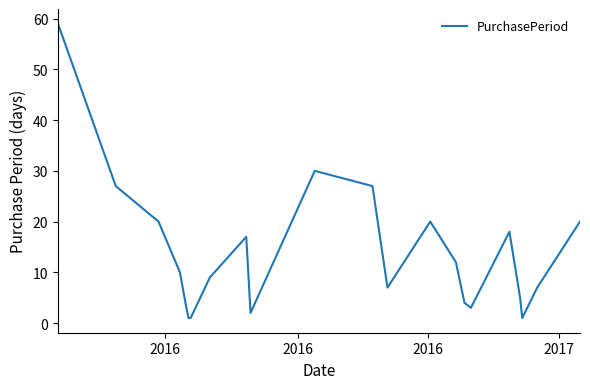

What is the difference between the maximum and minimum values?

58